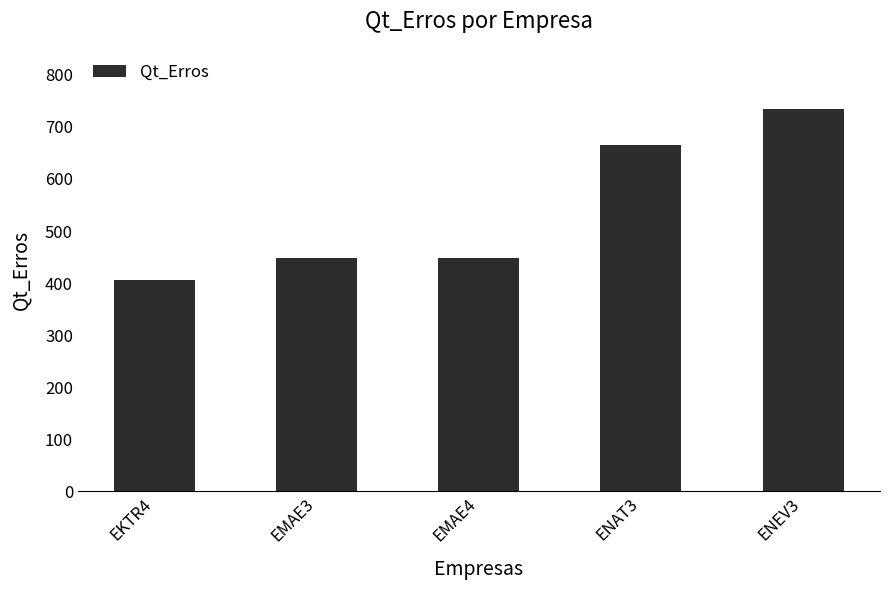

What value does the data have at EMAE4, to the nearest 5?

450